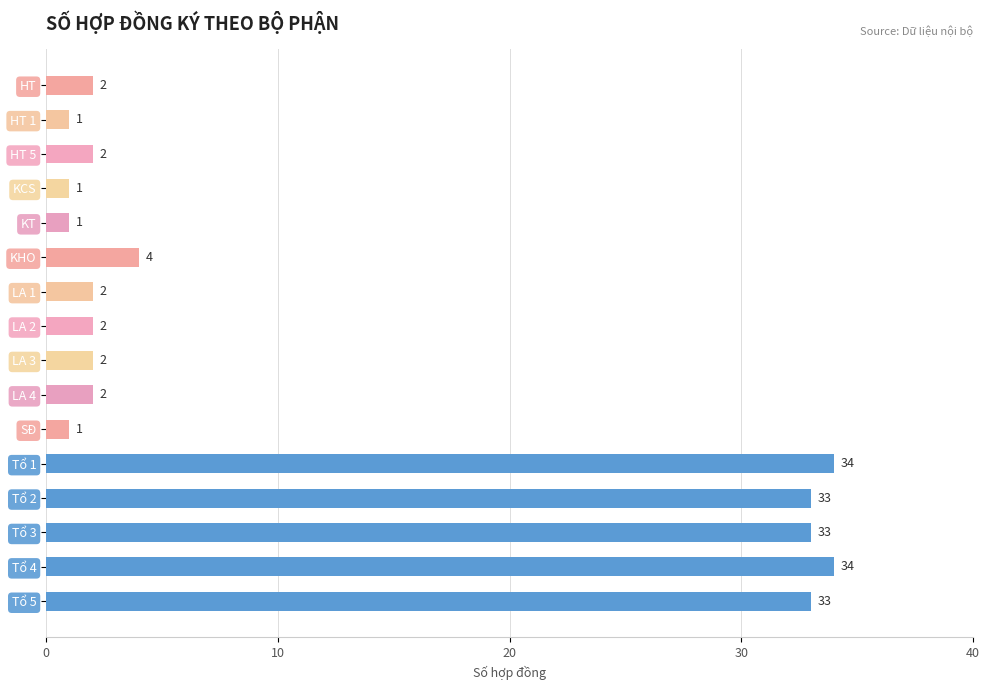

What is the difference between the maximum and second lowest values?

33